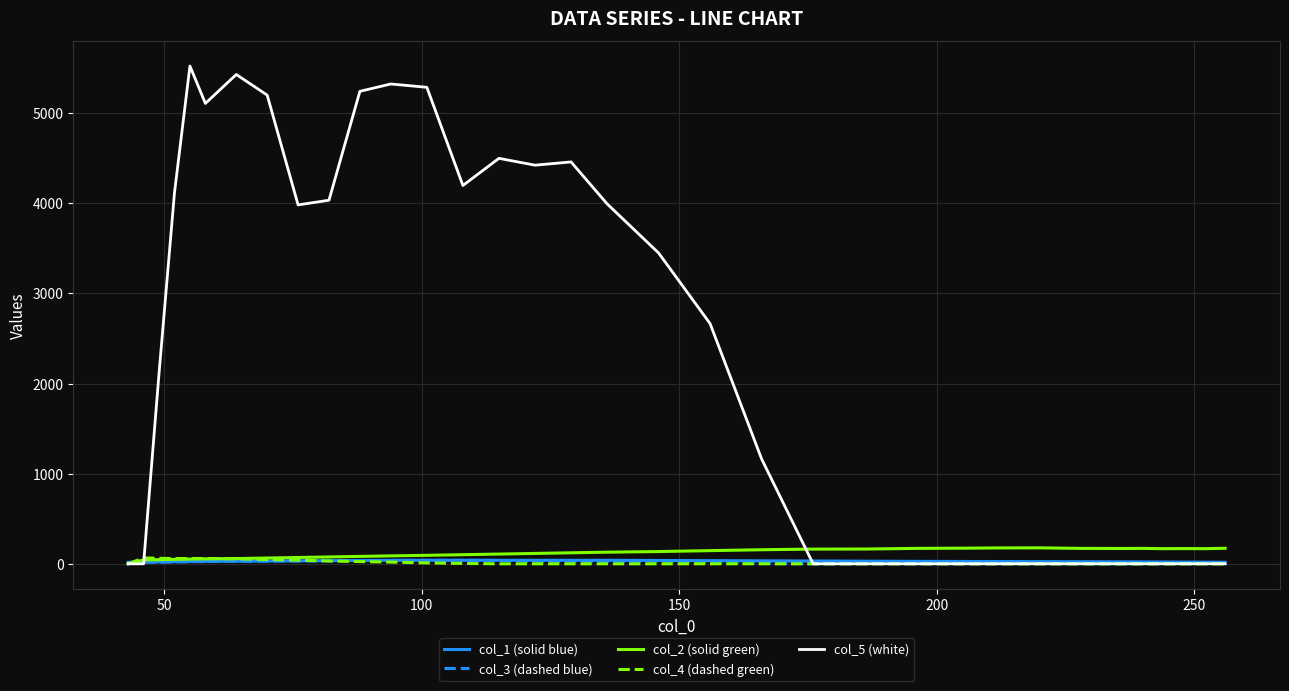

What is the maximum value shown in the chart?

5523.4